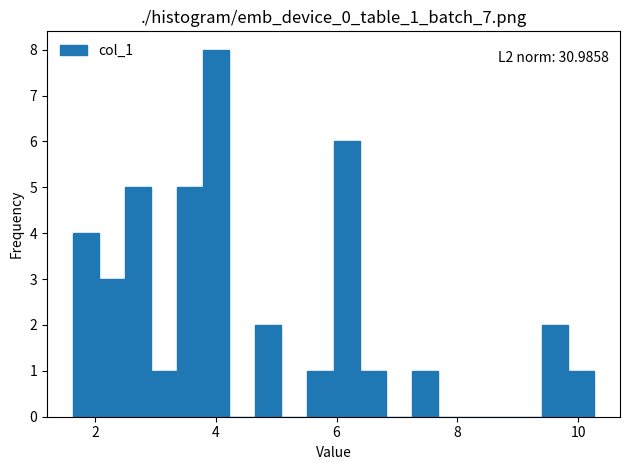

Around what value on the x-axis is the tallest bar? Give the approximate position of its centre, as read against the axis.

4.0